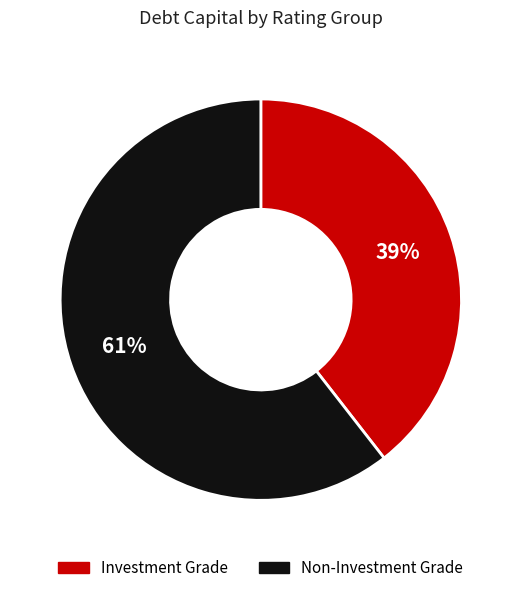

To the nearest percent, what is the combined percentage of Investment Grade and Non-Investment Grade?

100%